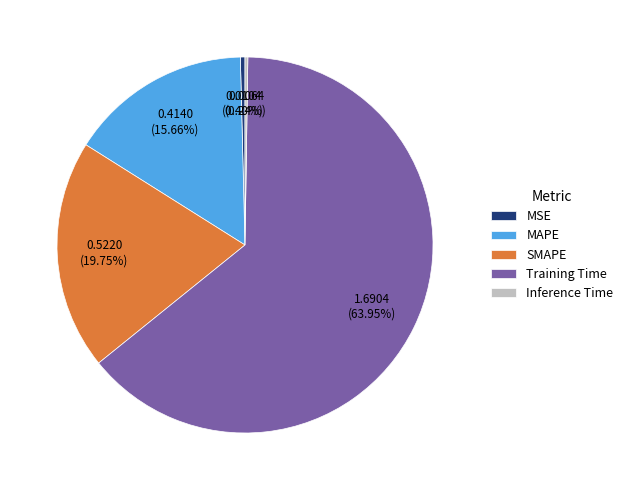

What percentage is the SMAPE slice, to the nearest percent?

20%